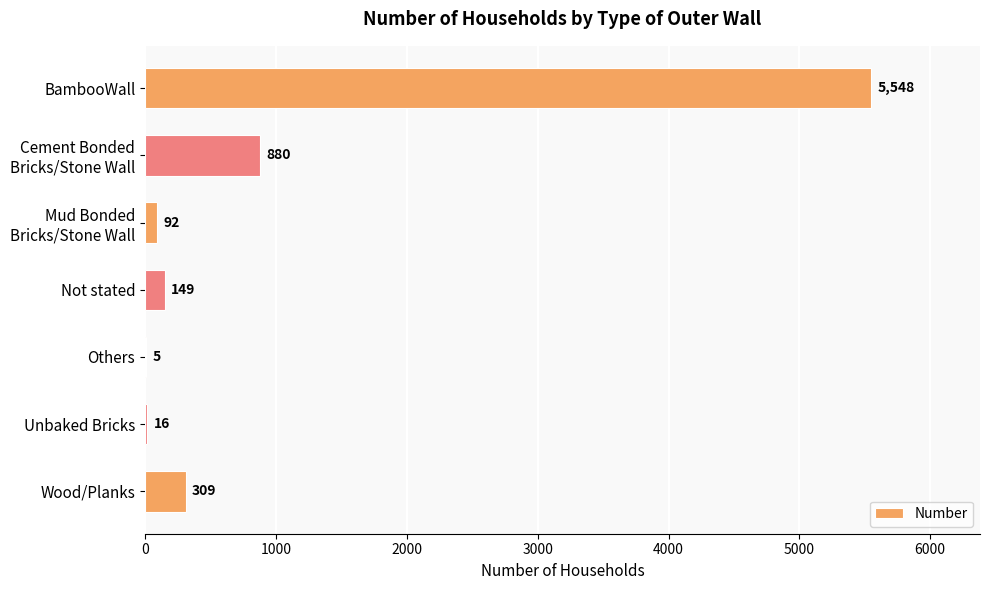

How many data points does each series have?

7